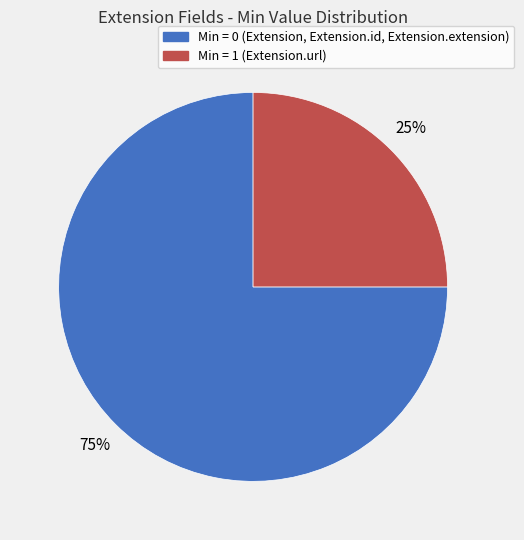

To the nearest percent, what is the average slice percentage?

50%